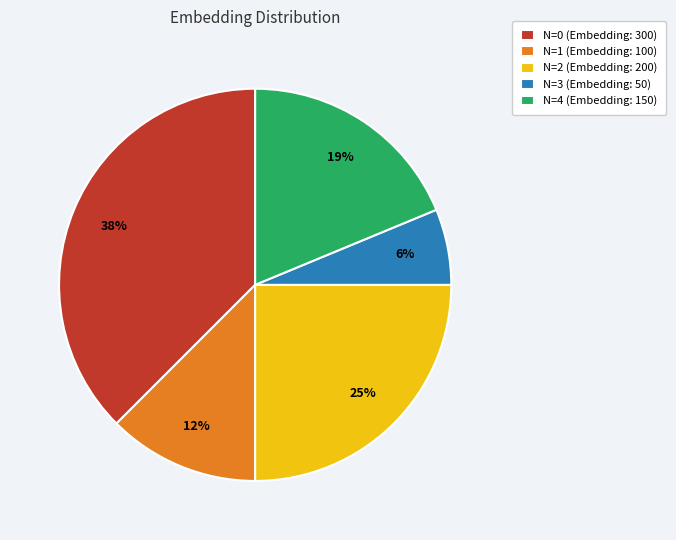

The N=2 (Embedding: 200) slice represents 25% of the pie. True or false?

True